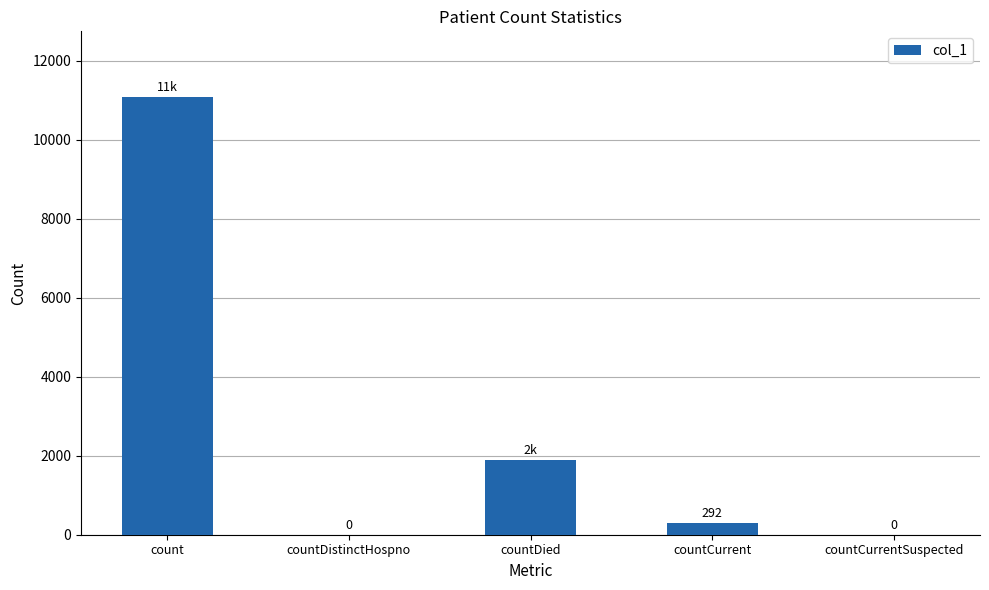

Reading left to right, what are all the values shown in this chart?

count=11082	countDistinctHospno=0	countDied=1899	countCurrent=292	countCurrentSuspected=0